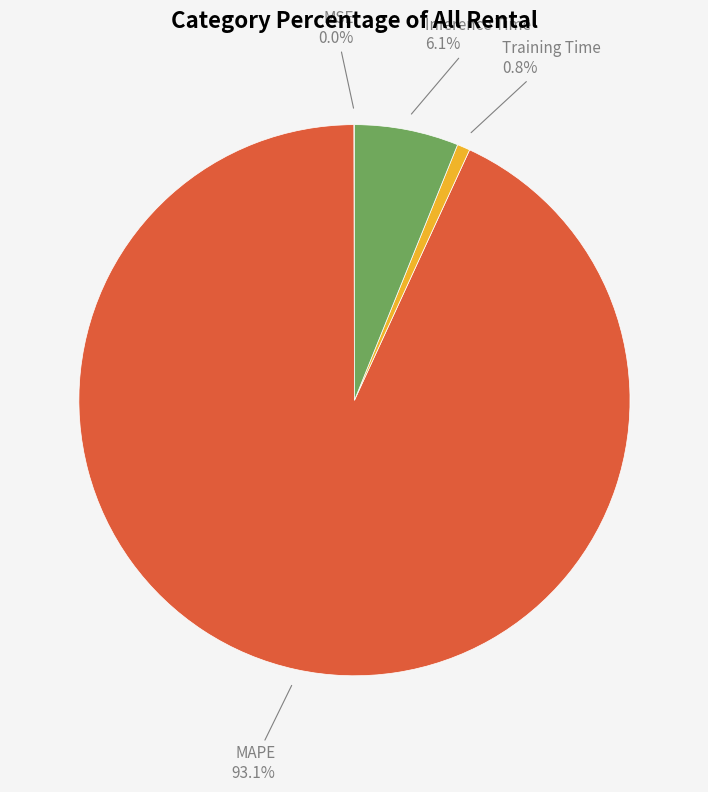

Is there any slice that represents more than half of the pie?

Yes